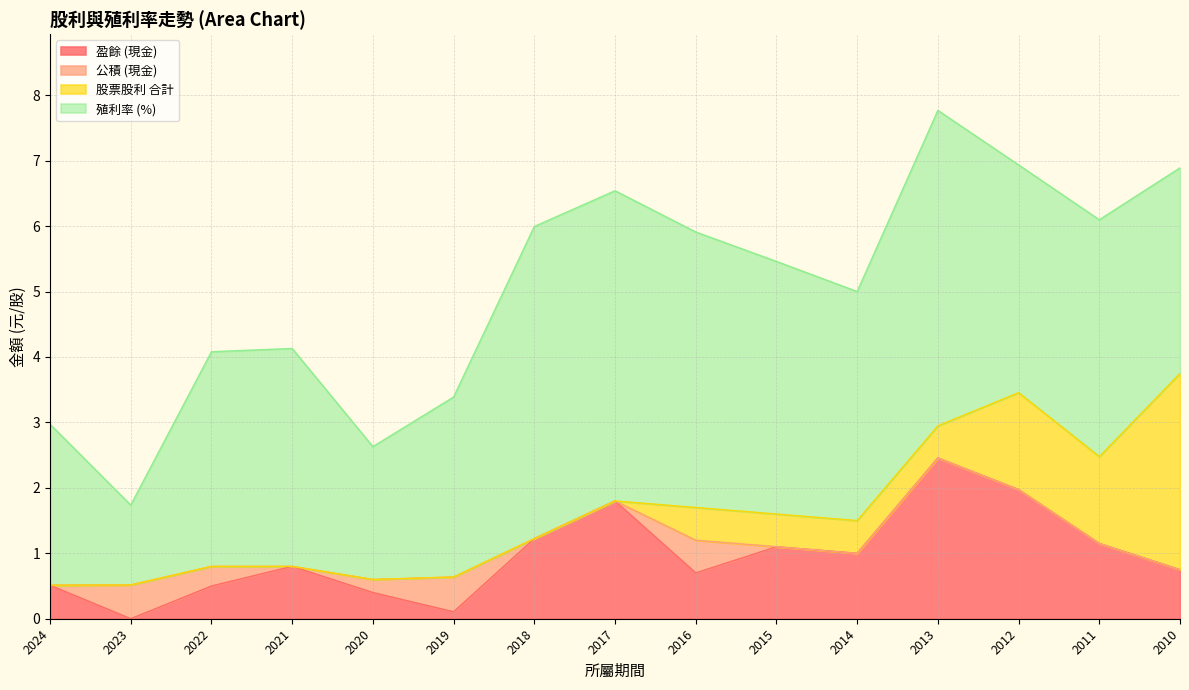

How many interior local valleys does the 盈餘 (現金) series have?

4